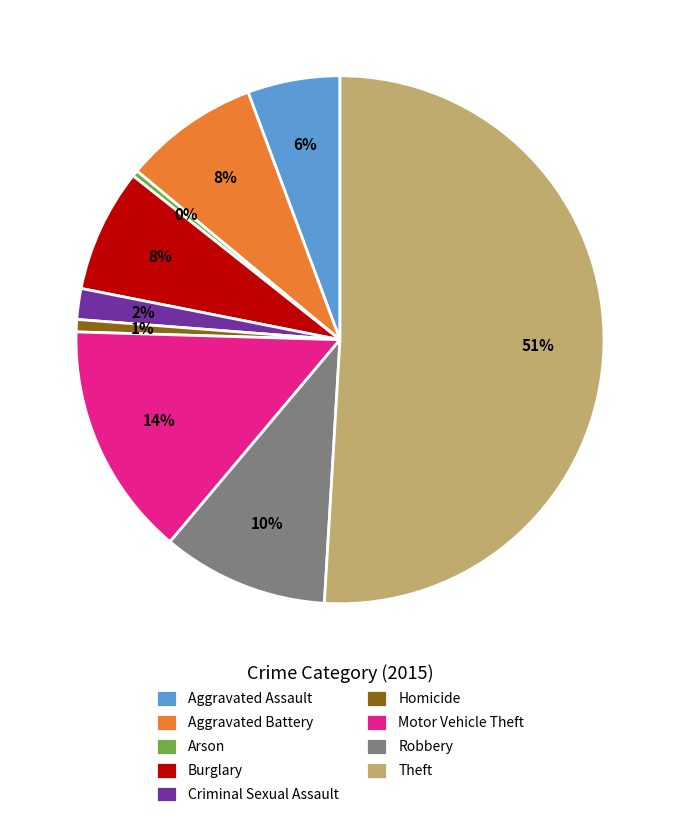

To the nearest percent, what is the average slice percentage?

11%